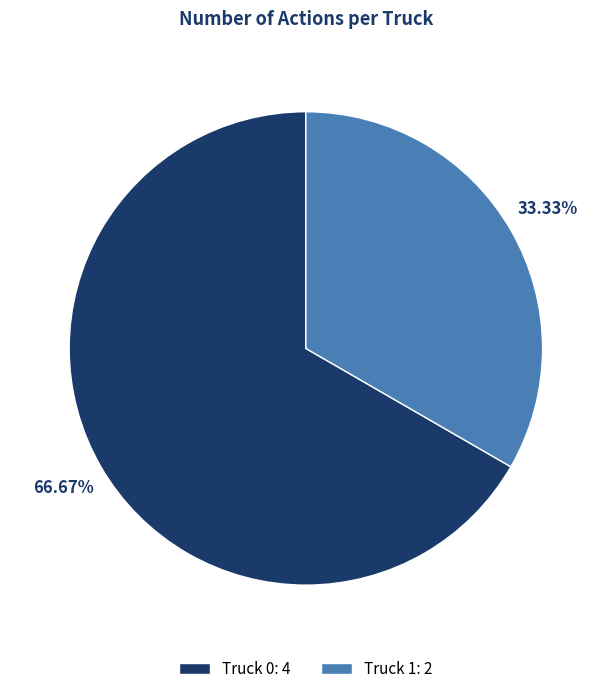

Combined, do Truck 0 and Truck 1 account for over 50%?

Yes